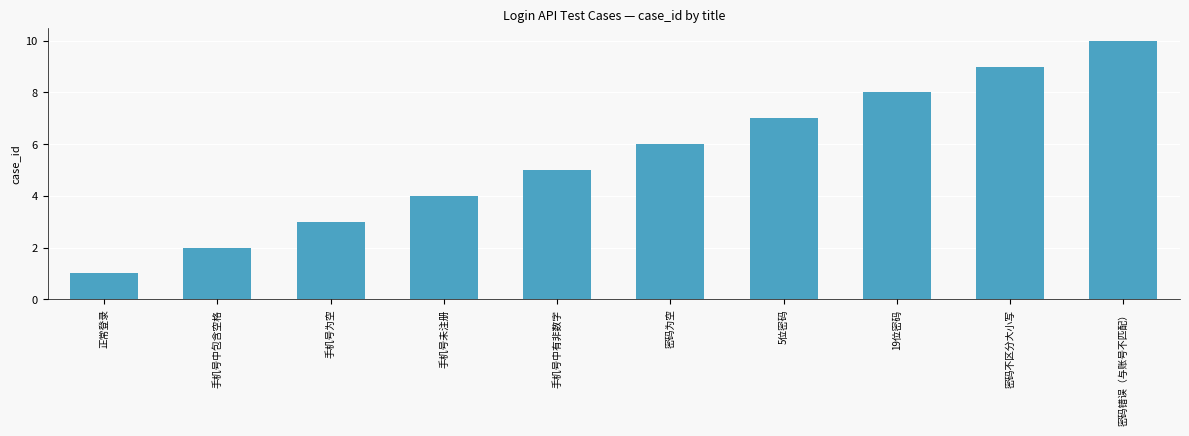

Does the chart contain stacked bars?

No